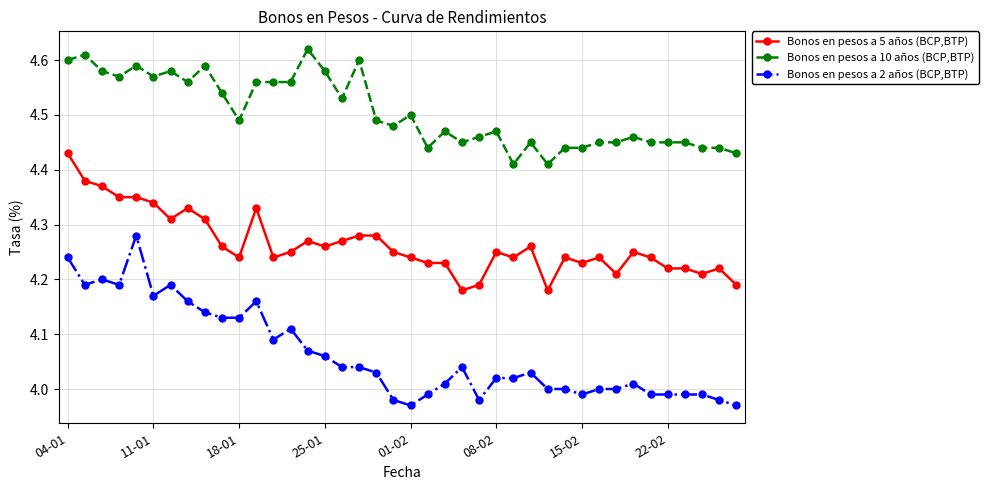

What are all the series names shown in the legend?

Bonos en pesos a 5 años (BCP,BTP), Bonos en pesos a 10 años (BCP,BTP), Bonos en pesos a 2 años (BCP,BTP)